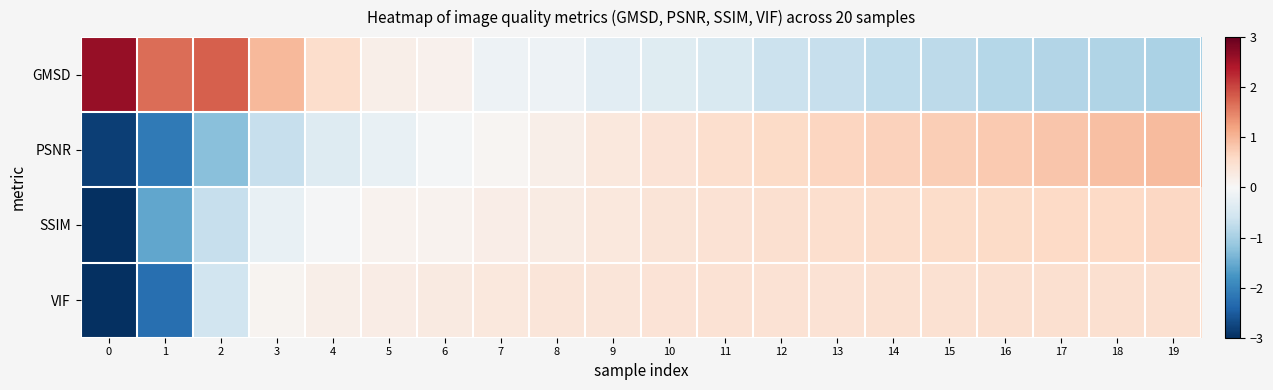

Reading left to right, list all the values displayed in this chart.

GMSD: 0=2.6	1=1.7	2=1.8	3=1.0	4=0.5	5=0.2	6=0.1	7=-0.1	8=-0.1	9=-0.3	10=-0.4	11=-0.5	12=-0.7	13=-0.7	14=-0.8	15=-0.8	16=-0.9	17=-0.9	18=-0.9	19=-1.0
PSNR: 0=-2.8	1=-2.1	2=-1.3	3=-0.7	4=-0.4	5=-0.2	6=-0.1	7=0.1	8=0.2	9=0.3	10=0.4	11=0.5	12=0.6	13=0.6	14=0.7	15=0.7	16=0.8	17=0.8	18=0.9	19=0.9
SSIM: 0=-3.7	1=-1.6	2=-0.7	3=-0.2	4=-0.0	5=0.1	6=0.1	7=0.2	8=0.2	9=0.3	10=0.4	11=0.4	12=0.5	13=0.5	14=0.5	15=0.5	16=0.6	17=0.6	18=0.6	19=0.6
VIF: 0=-3.5	1=-2.3	2=-0.6	3=0.1	4=0.2	5=0.2	6=0.3	7=0.3	8=0.4	9=0.4	10=0.4	11=0.4	12=0.4	13=0.4	14=0.4	15=0.5	16=0.5	17=0.5	18=0.5	19=0.5